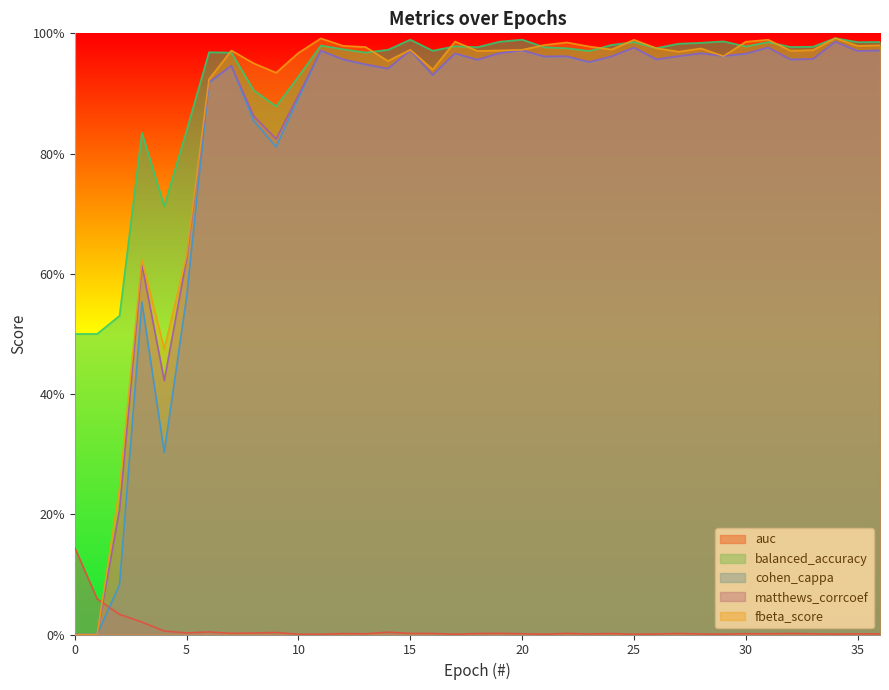

Between 24 and 19, which is larger?

19